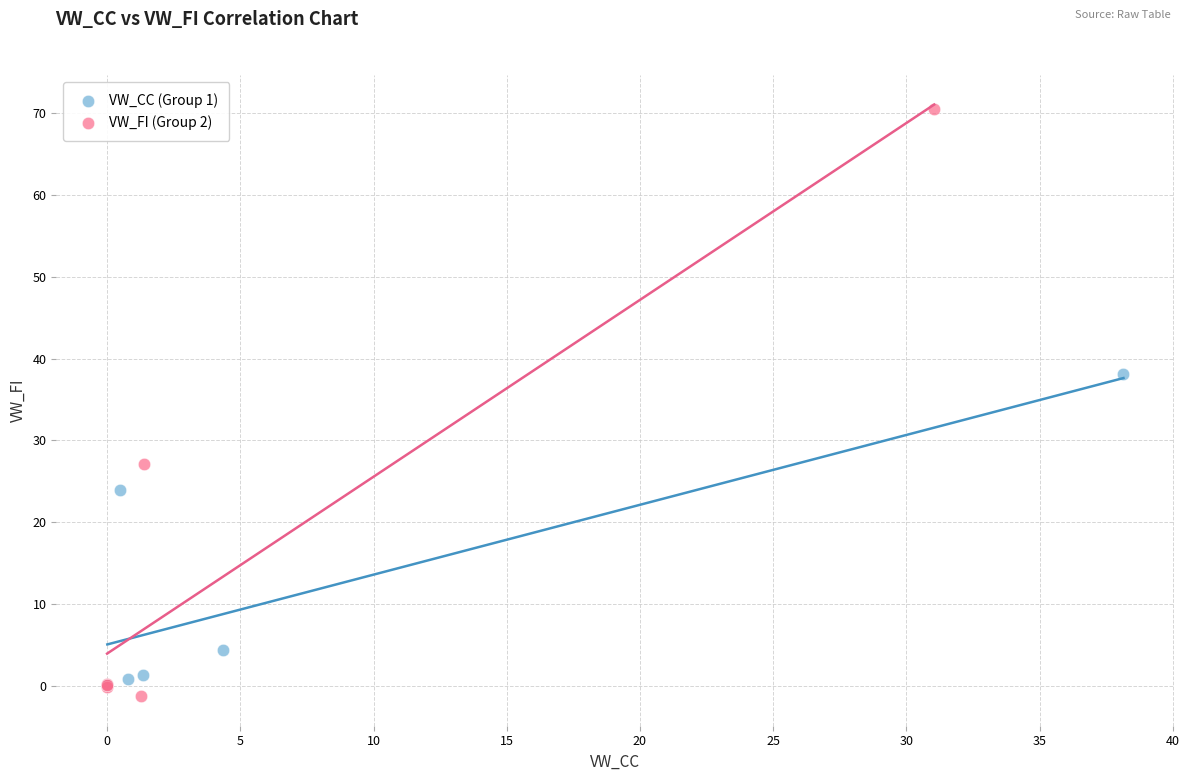

Which series reaches the maximum Y coordinate?

VW_FI (Group 2)